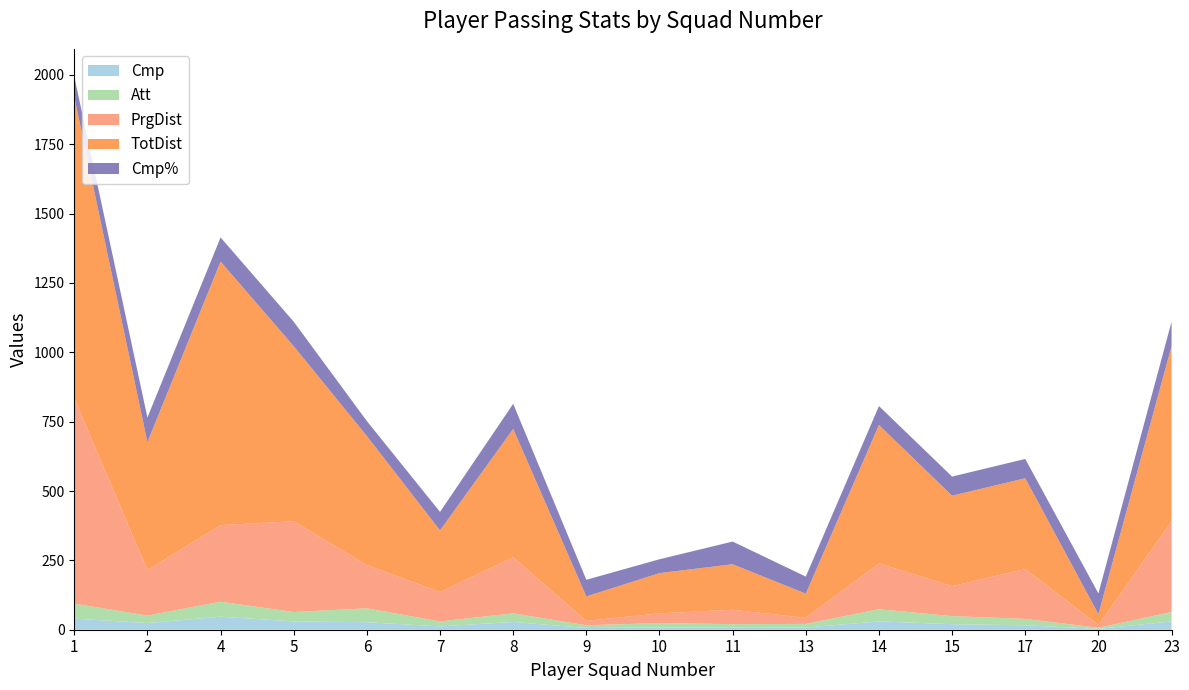

Reading left to right, what are all the values shown in this chart?

Cmp%: 74.1	88.9	87.0	88.2	54.0	66.7	90.3	60.0	50.0	81.8	61.5	68.2	69.0	69.6	75.0	88.2
TotDist: 1086.0	461.0	950.0	631.0	465.0	222.0	463.0	88.0	145.0	164.0	87.0	499.0	326.0	327.0	39.0	631.0
PrgDist: 740.0	164.0	276.0	327.0	156.0	106.0	202.0	16.0	35.0	52.0	22.0	165.0	108.0	180.0	10.0	327.0
Att: 54.0	27.0	54.0	34.0	50.0	18.0	31.0	10.0	16.0	11.0	13.0	44.0	29.0	23.0	4.0	34.0
Cmp: 40.0	24.0	47.0	30.0	27.0	12.0	28.0	6.0	8.0	9.0	8.0	30.0	20.0	16.0	3.0	30.0